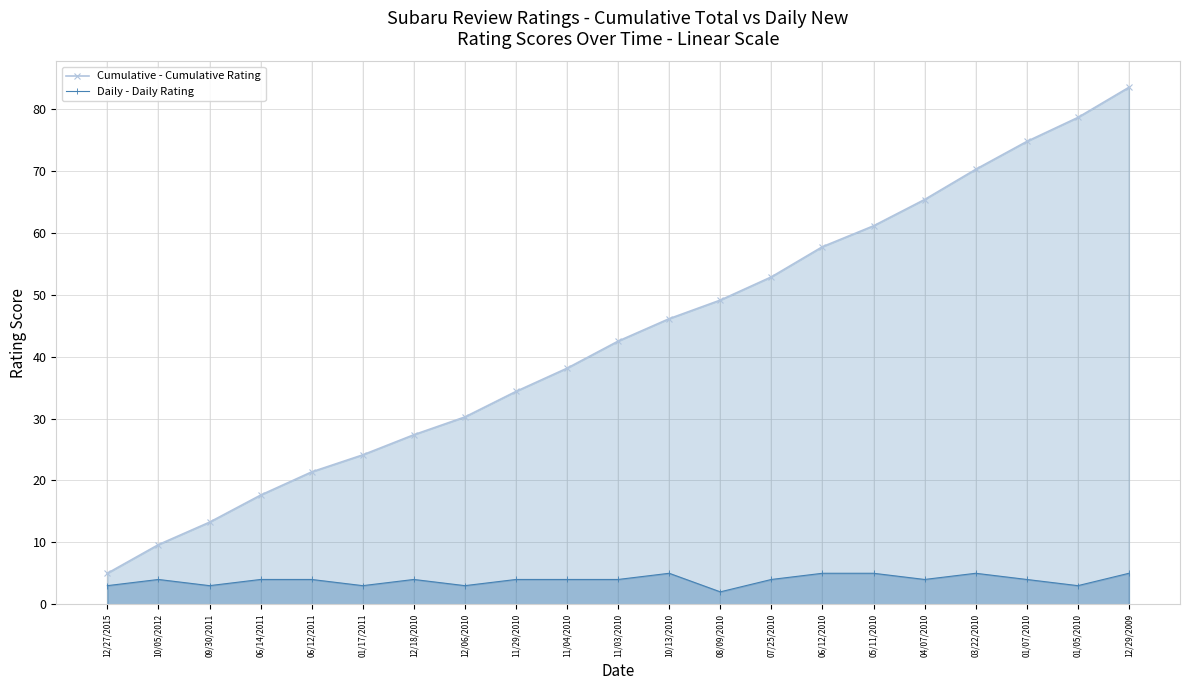

What are all the series names shown in the legend?

Cumulative - Cumulative Rating, Daily - Daily Rating